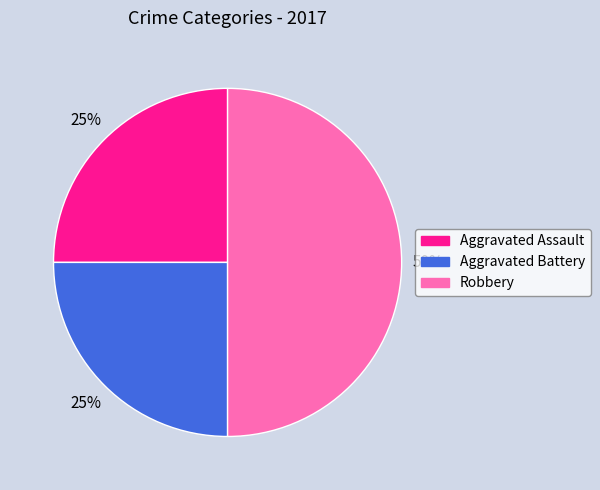

Does Aggravated Assault represent more than half of the total?

No